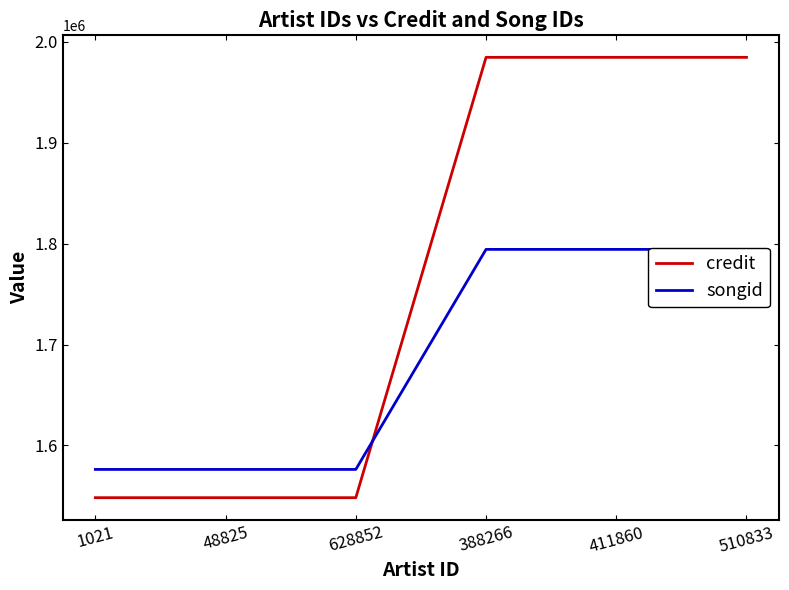

How many lines are shown in the chart?

2